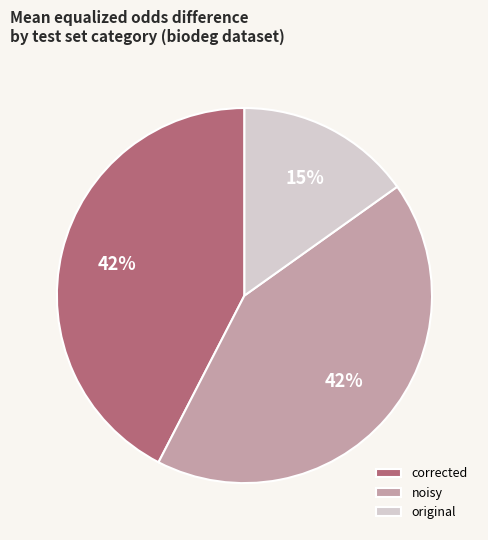

True or false: noisy accounts for 42% of the total.

True